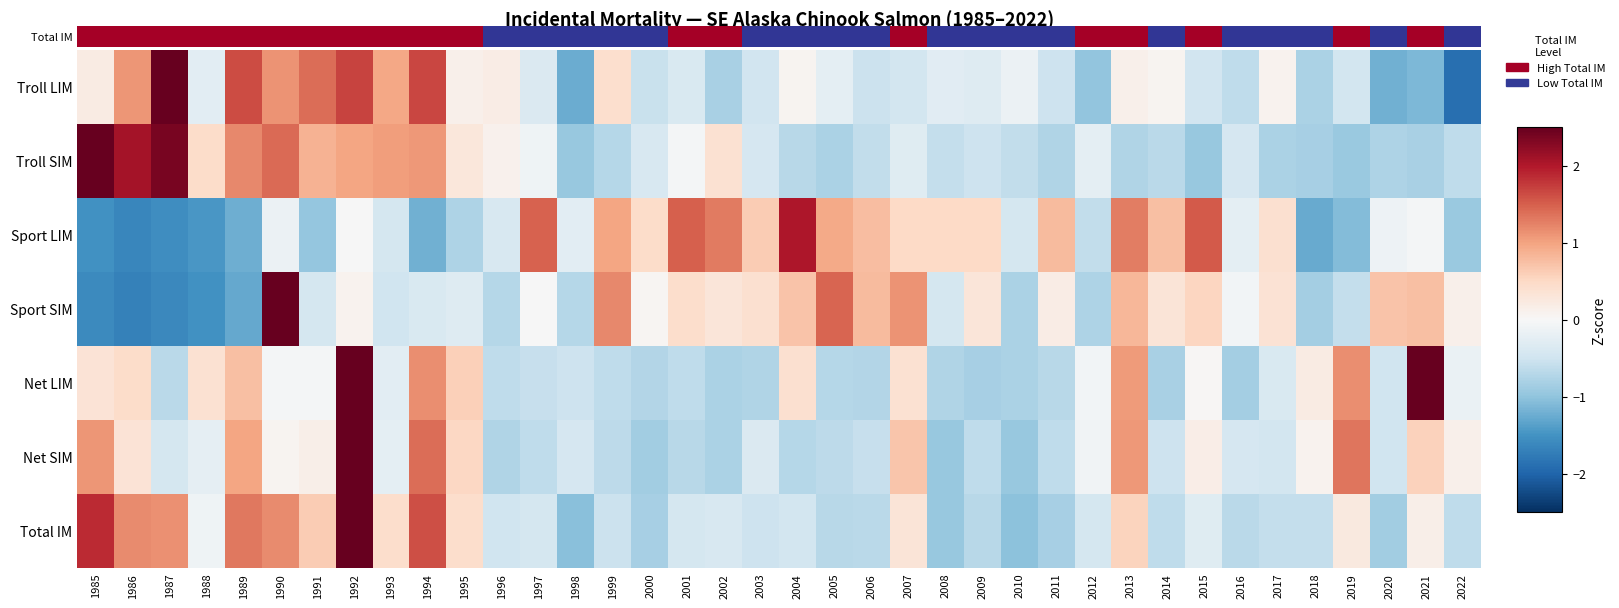

At which category does the chart reach its peak across all series?

1992